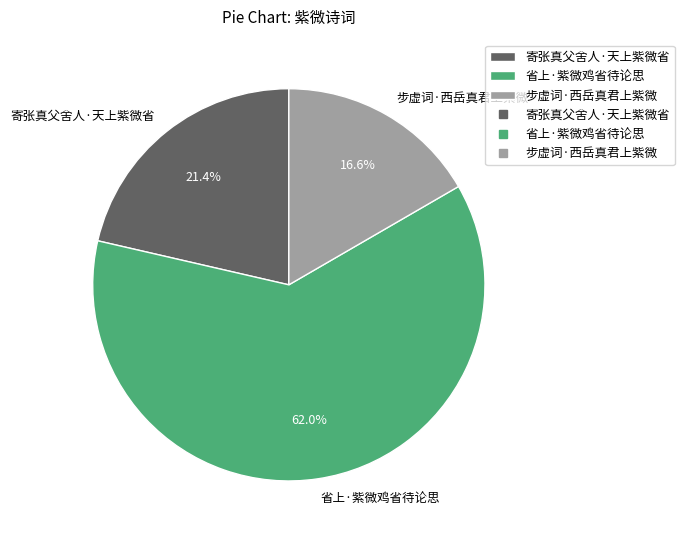

To the nearest percent, what is the combined percentage of 省上·紫微鸡省待论思 and 寄张真父舍人·天上紫微省?

83%